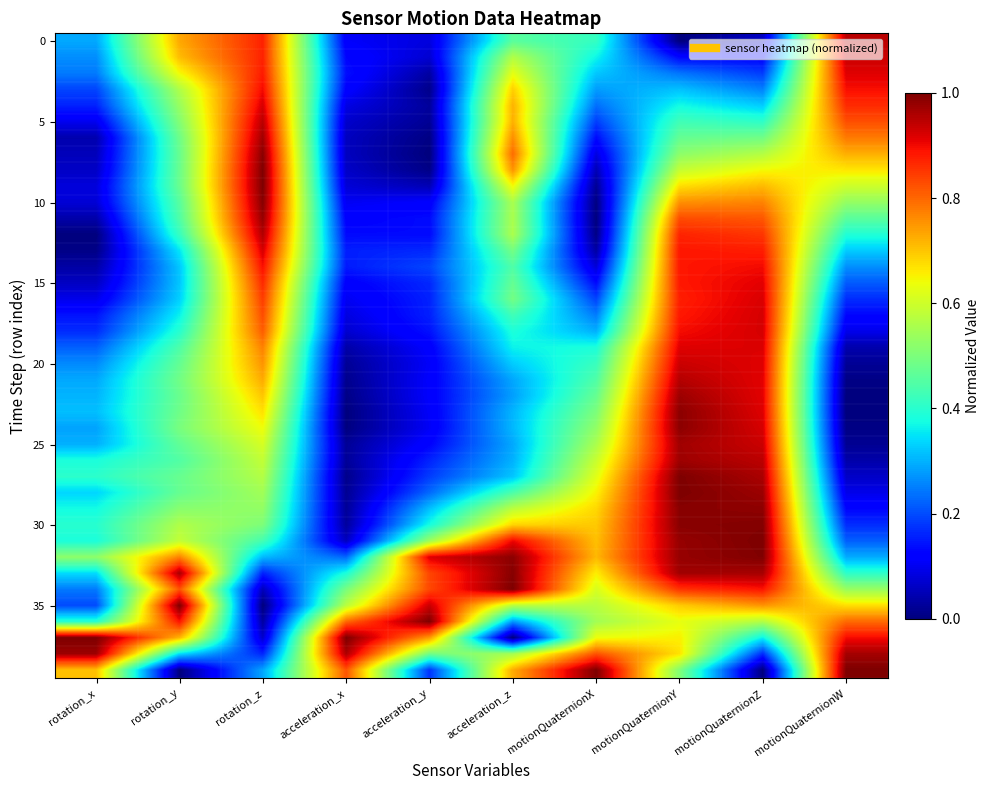

Which series has the largest range (max minus min)?

35